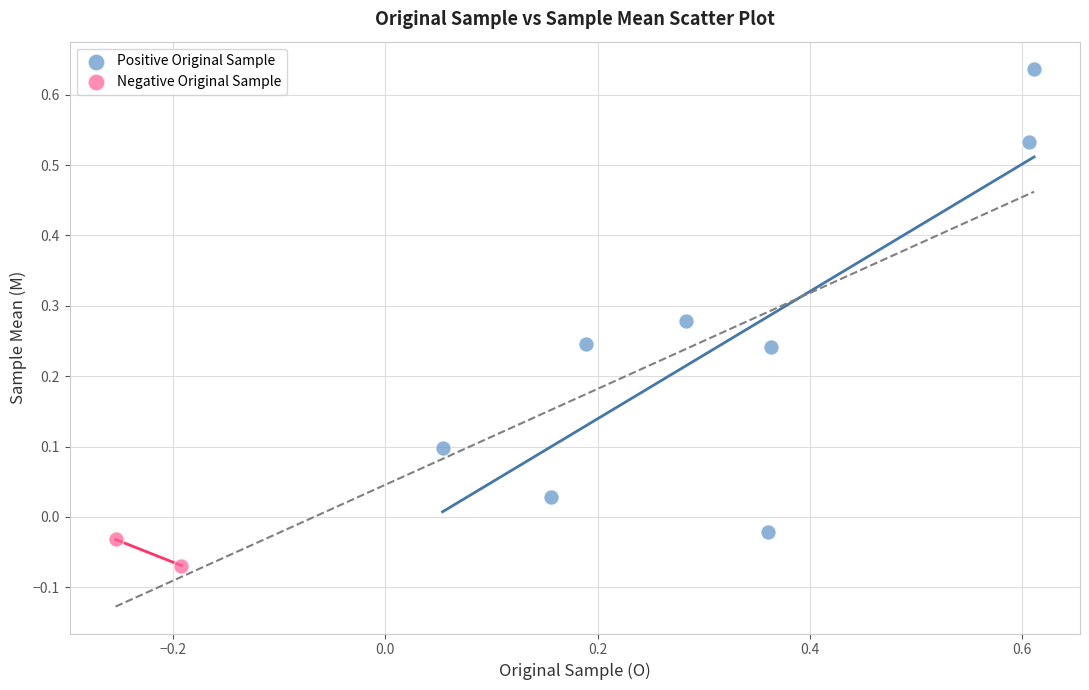

What are all the series names shown in the legend?

Positive Original Sample, Negative Original Sample